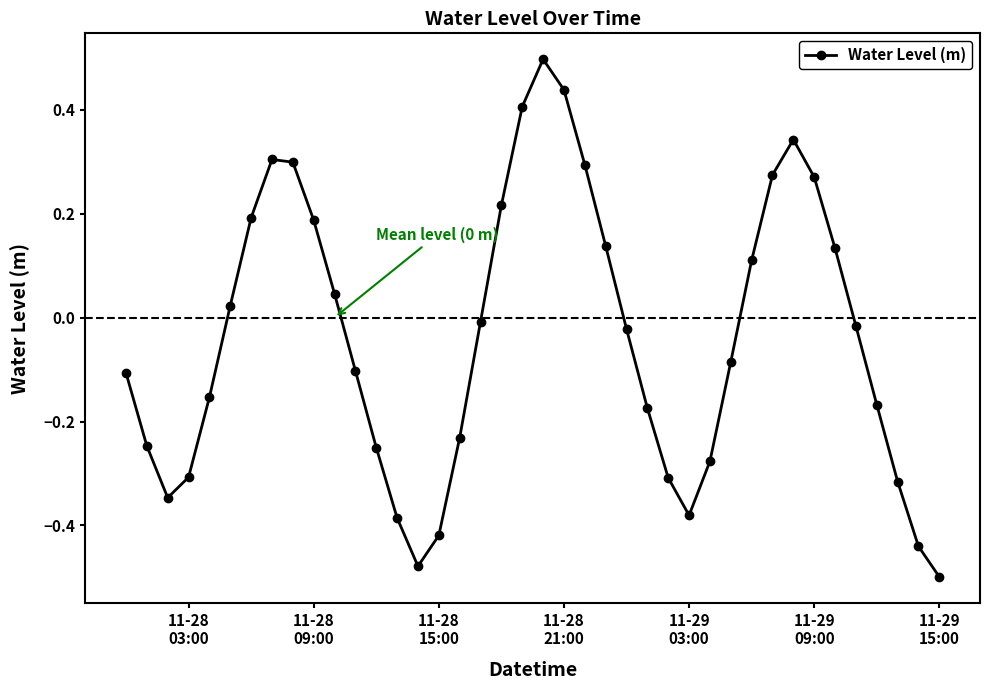

Does the chart display data point markers on the line(s)?

Yes